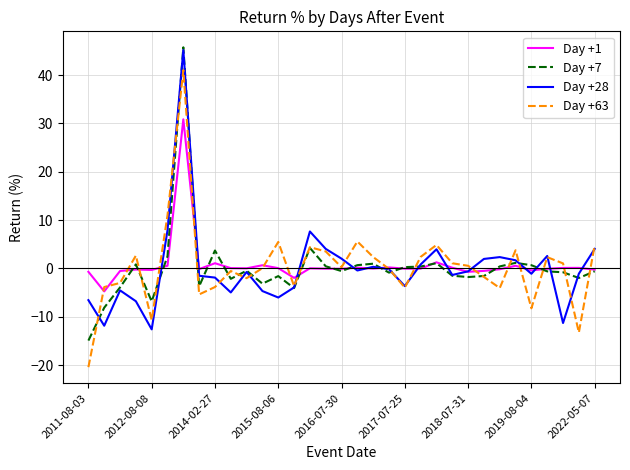

What are all the series names shown in the legend?

Day +1, Day +7, Day +28, Day +63